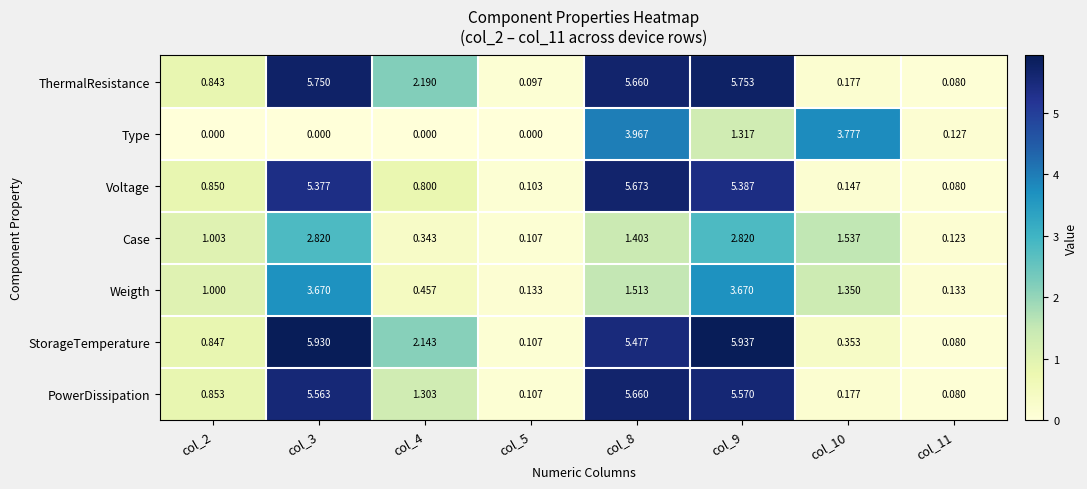

Which series changed the most between col_3 and col_11?

StorageTemperature